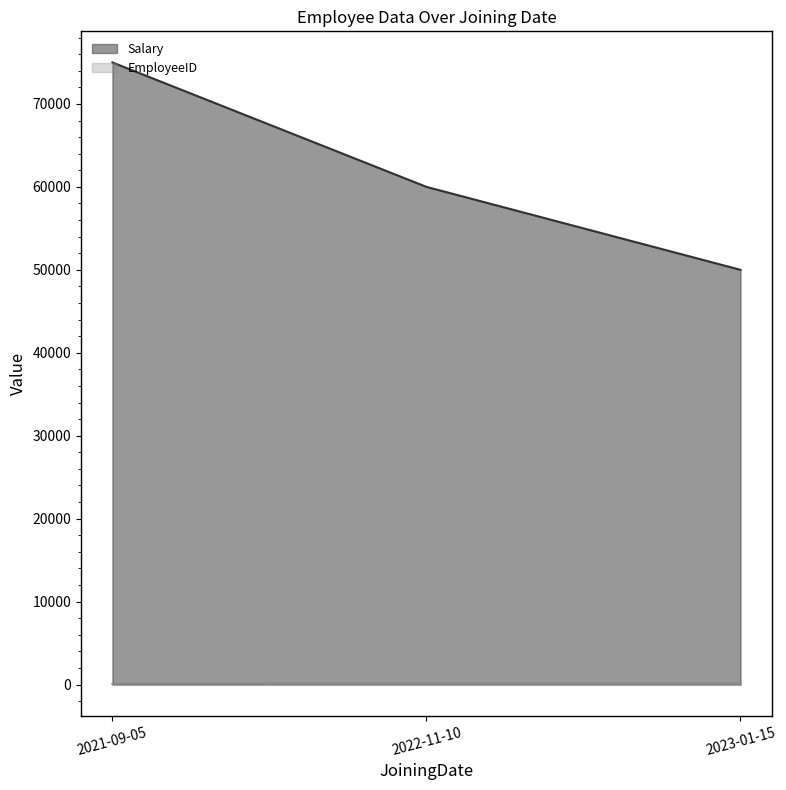

What are all the series names shown in the legend?

Salary, EmployeeID